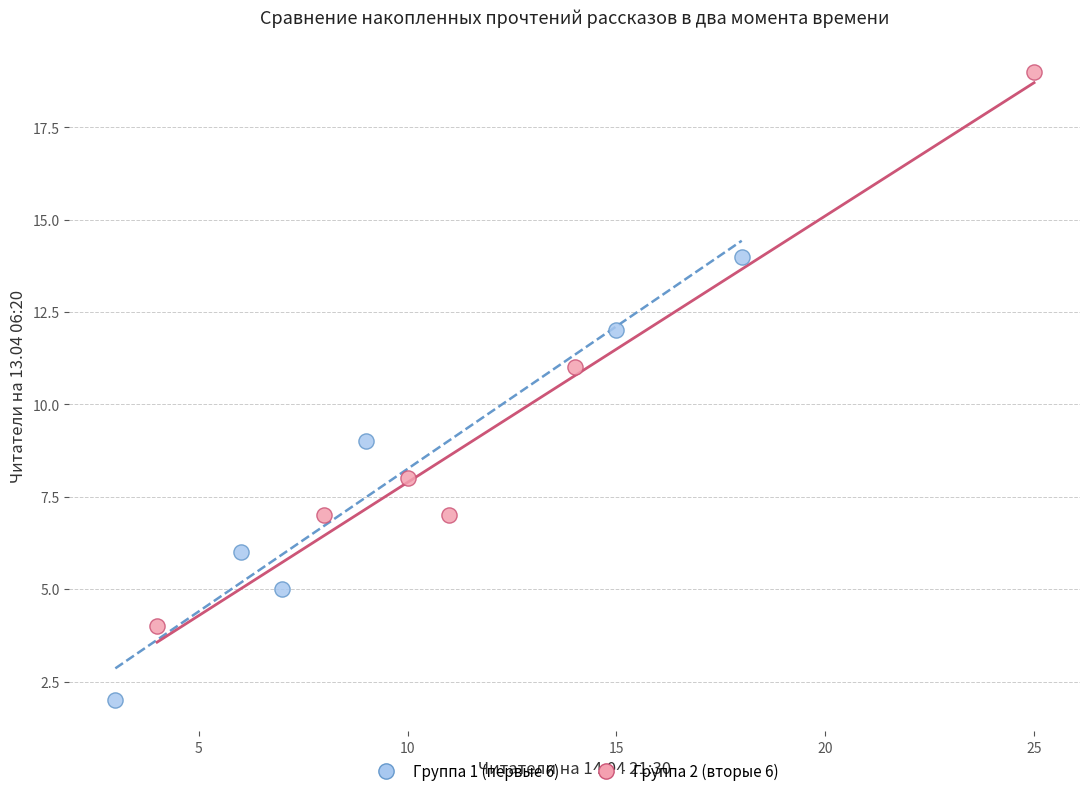

Which series has the largest Y range (max minus min)?

Группа 2 (вторые 6)